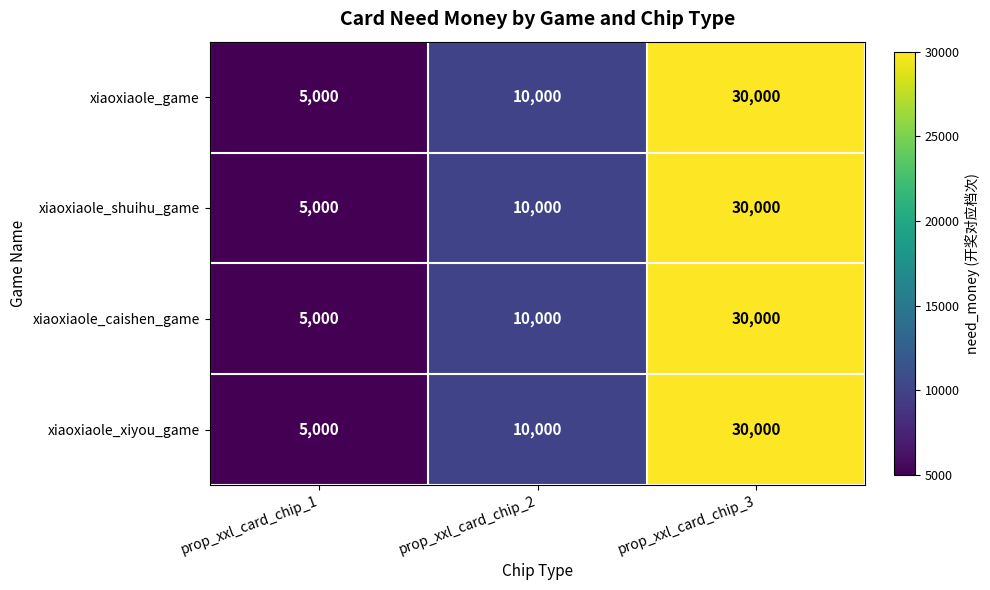

The value of xiaoxiaole_game at prop_xxl_card_chip_3 is 12144. True or false?

False